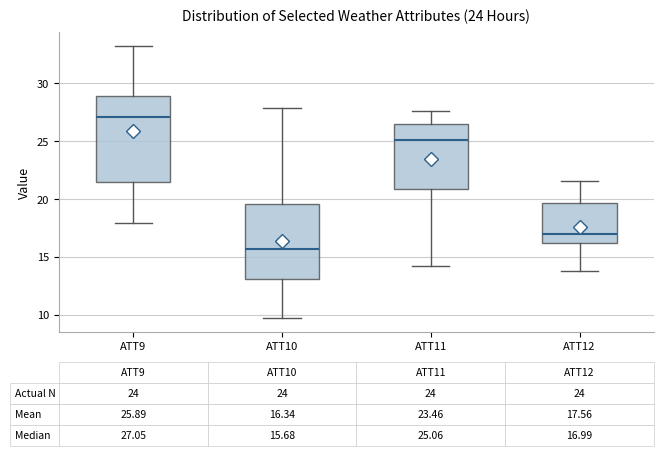

Comparing the boxes themselves (not the whiskers), which one is the tallest?

ATT9